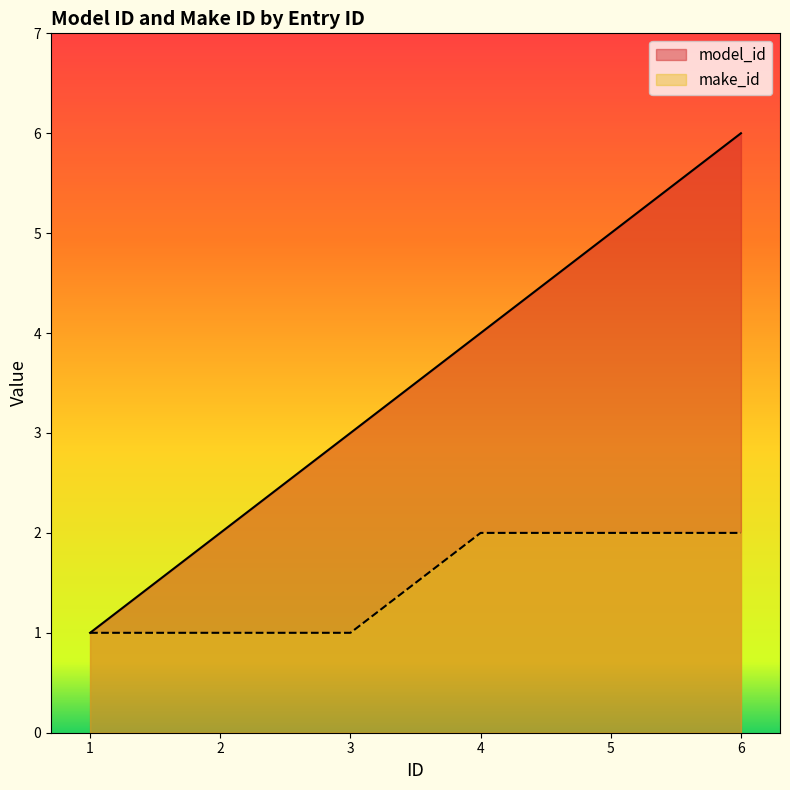

Which series has the largest total across all categories?

model_id